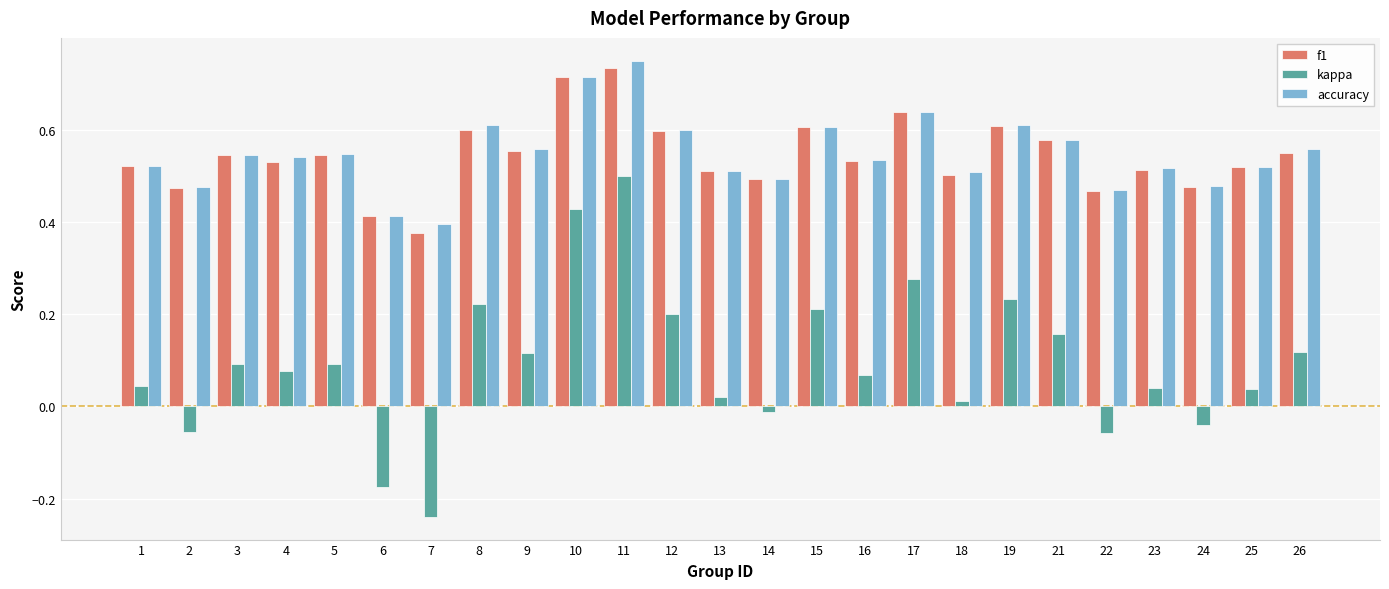

Count the number of data series in this chart.

3